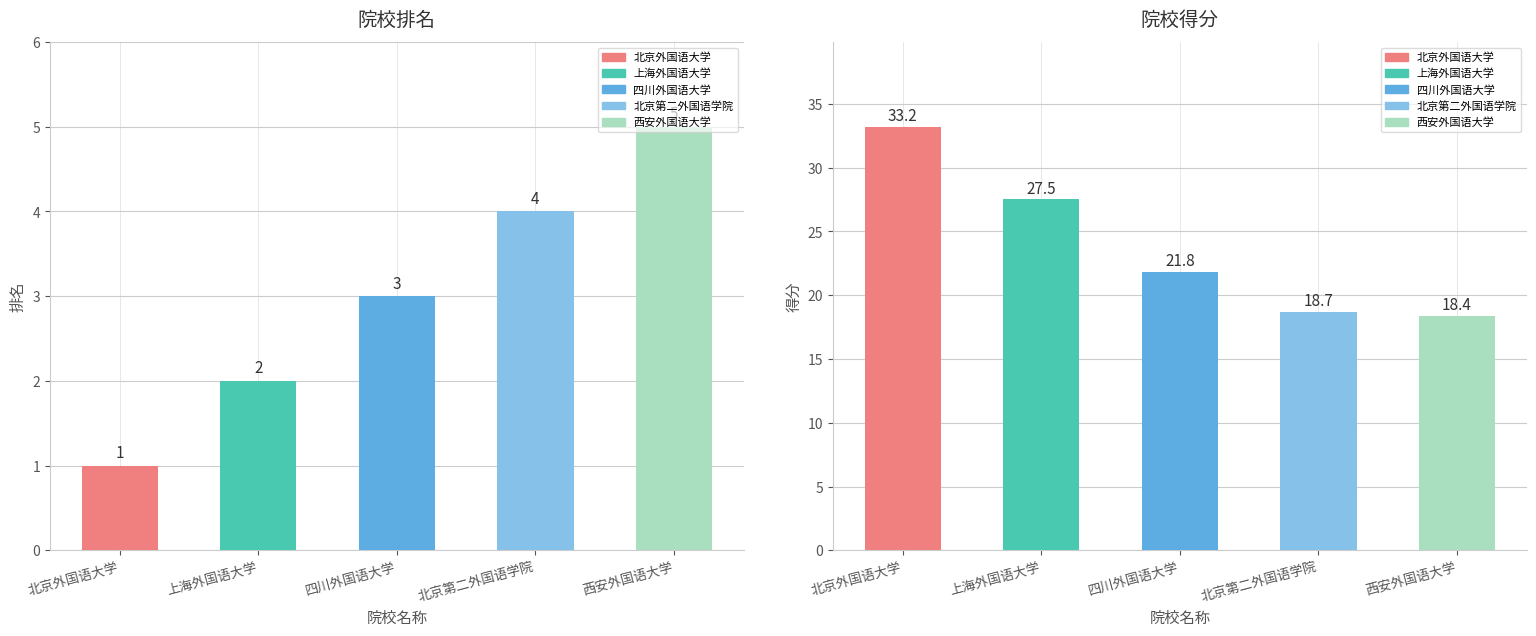

How many bars are there in total?

10